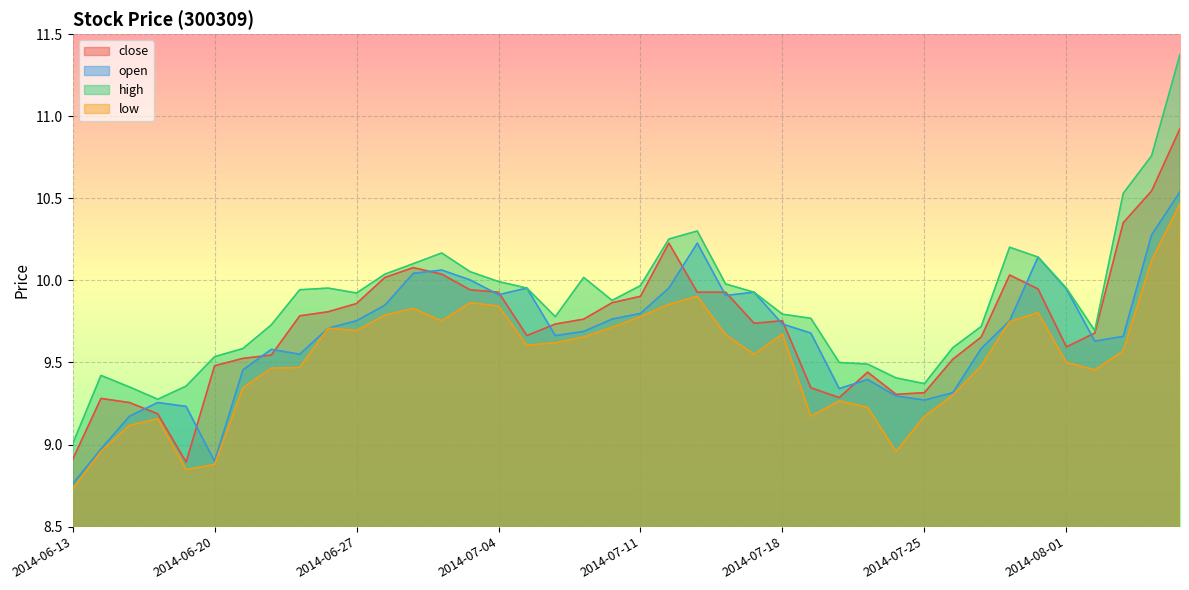

Where is the first local maximum for close?

2014-06-16